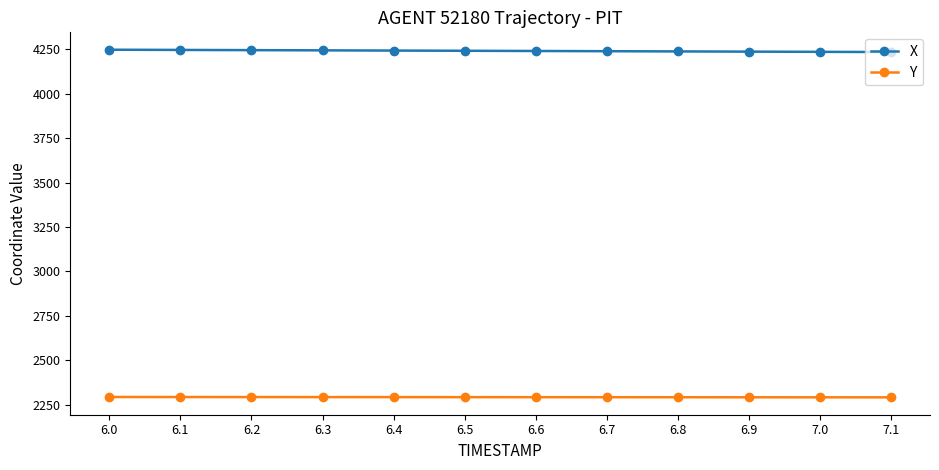

What is the value of the Y point at the 3rd from the left?

2293.3